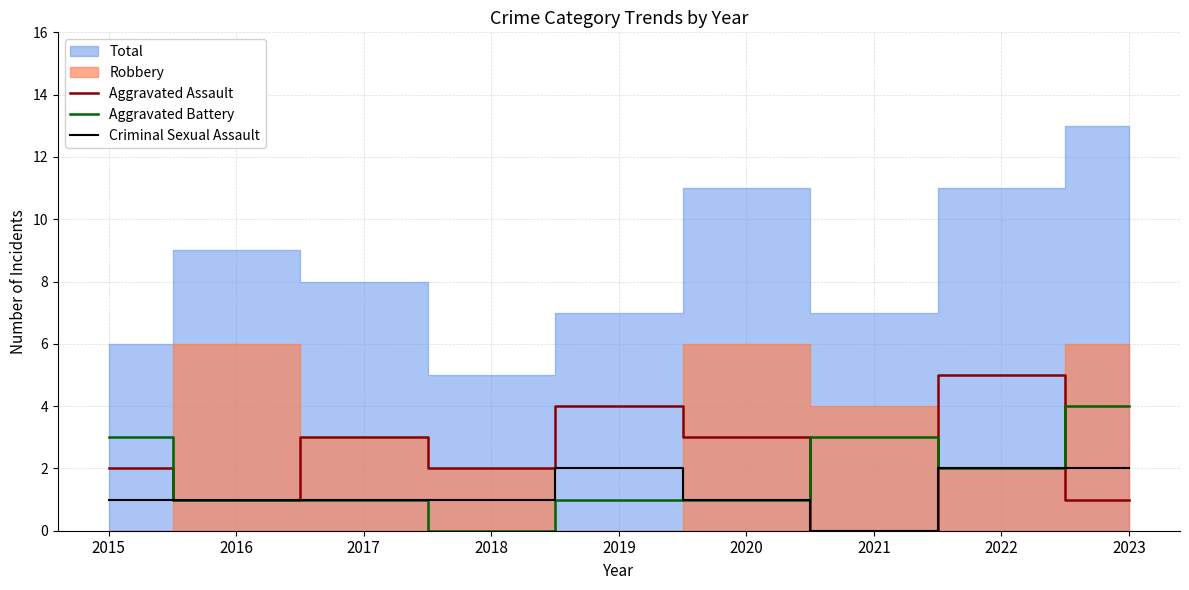

What is the sum of the Aggravated Assault values at 2016 and 2022?

6